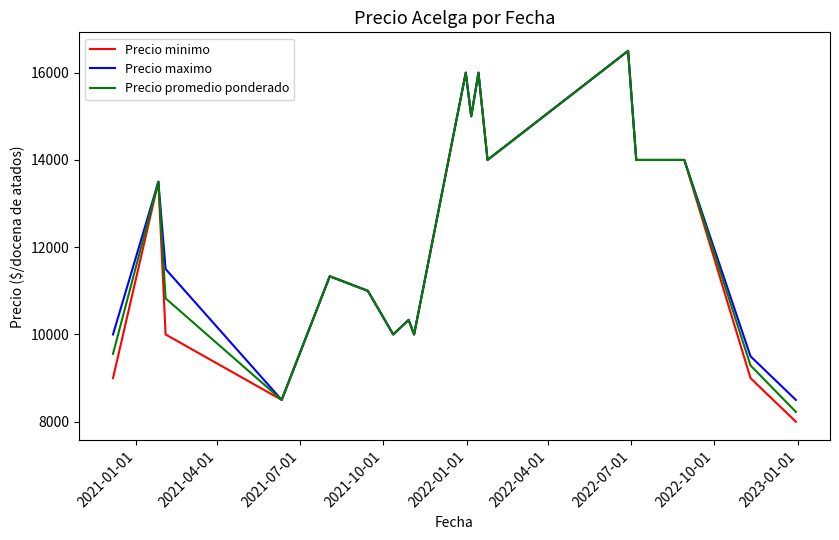

What is the sum of all Precio promedio ponderado values?

218065.7